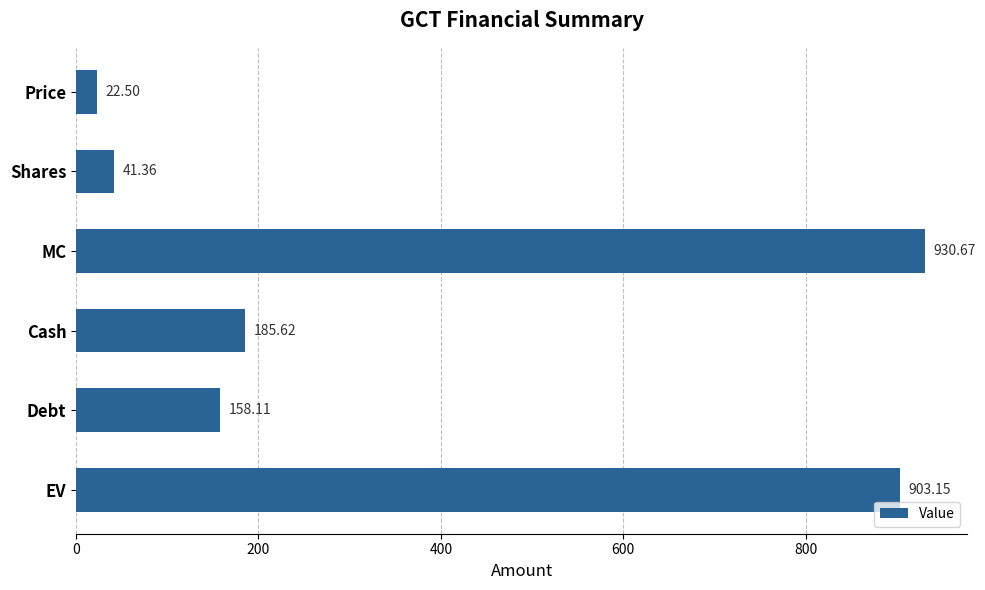

Where is the data nearest to the value 476?

Cash